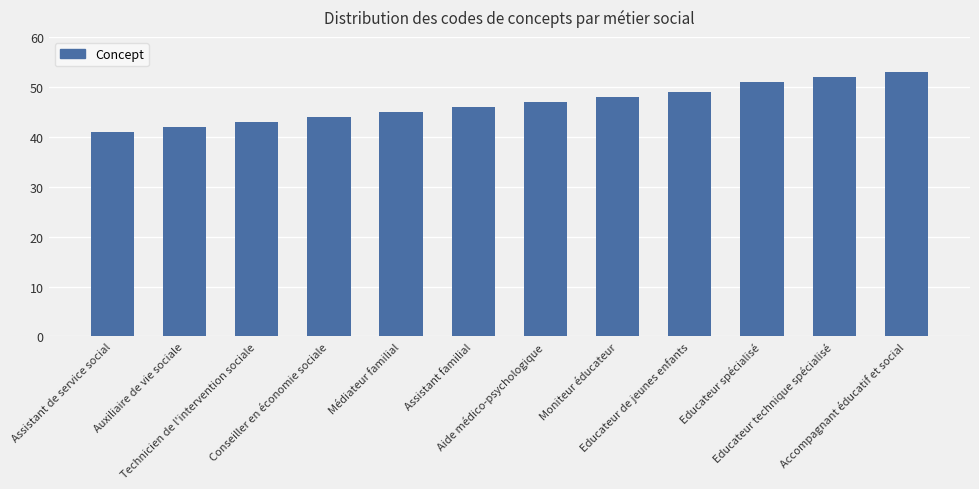

What is the value of the 2nd bar from the left?

42